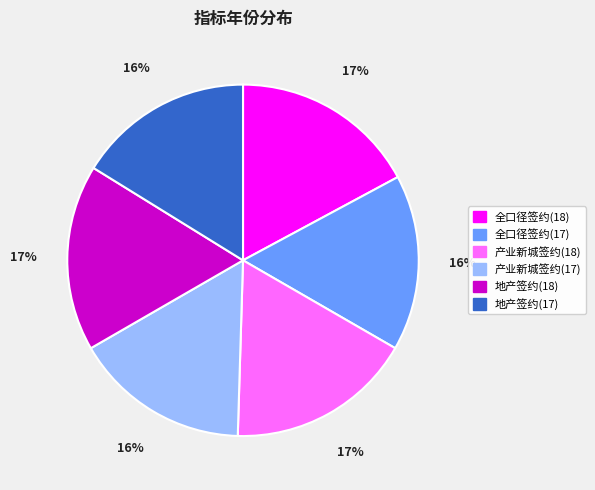

Is 产业新城签约(18) the majority of the pie?

No